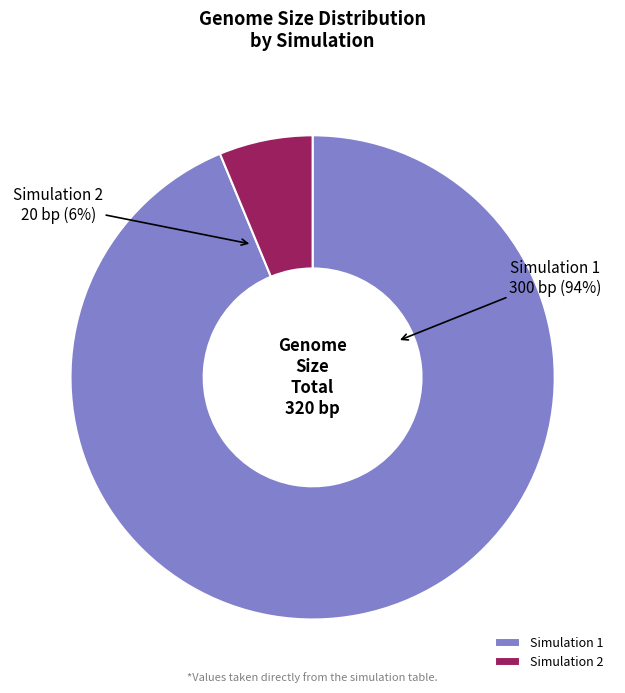

What is the smallest slice in the pie chart?

2